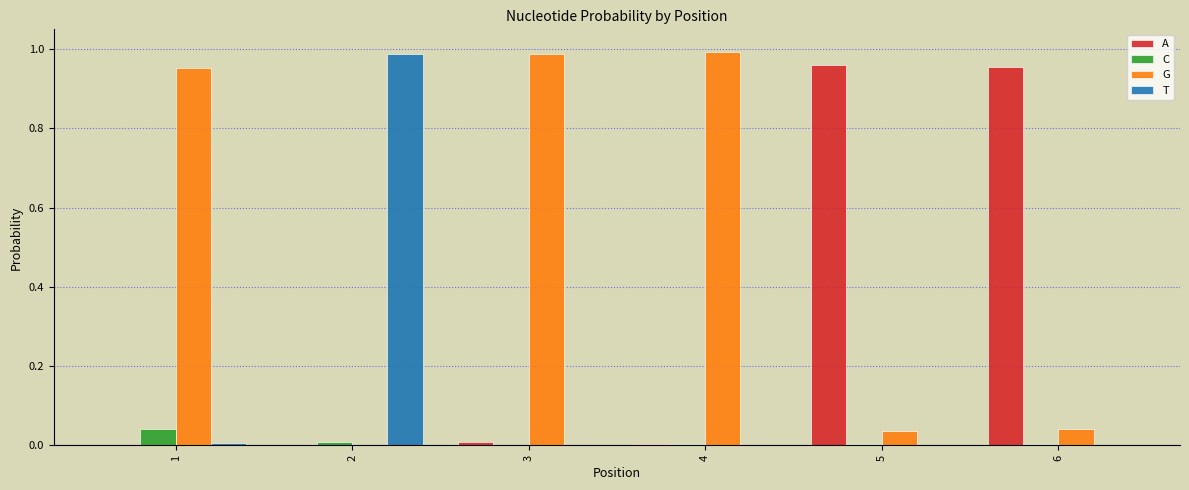

True or false: C has a value of 0.0 at 1.

True